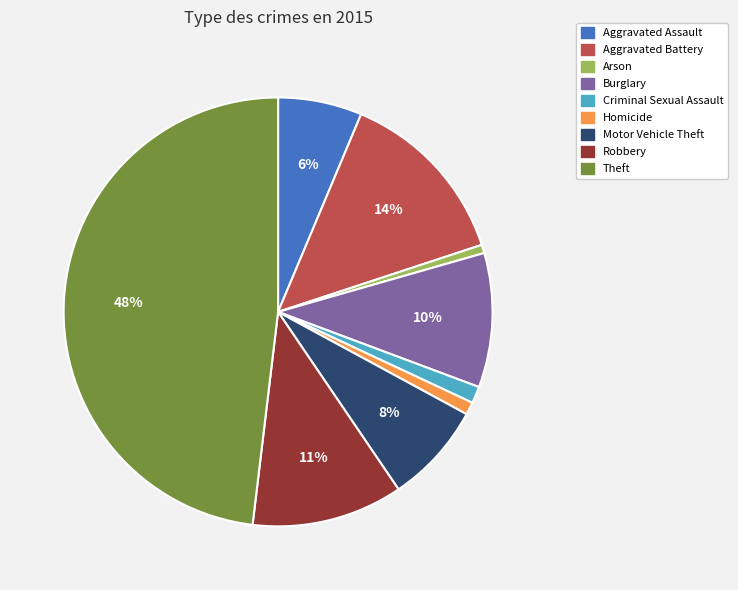

Do Motor Vehicle Theft and Robbery together represent more than half of the pie?

No